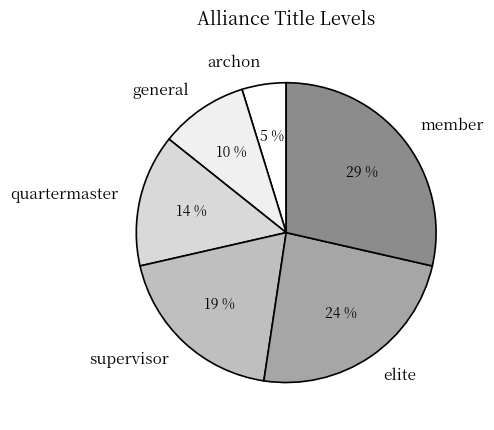

How many segments does this pie chart have?

6